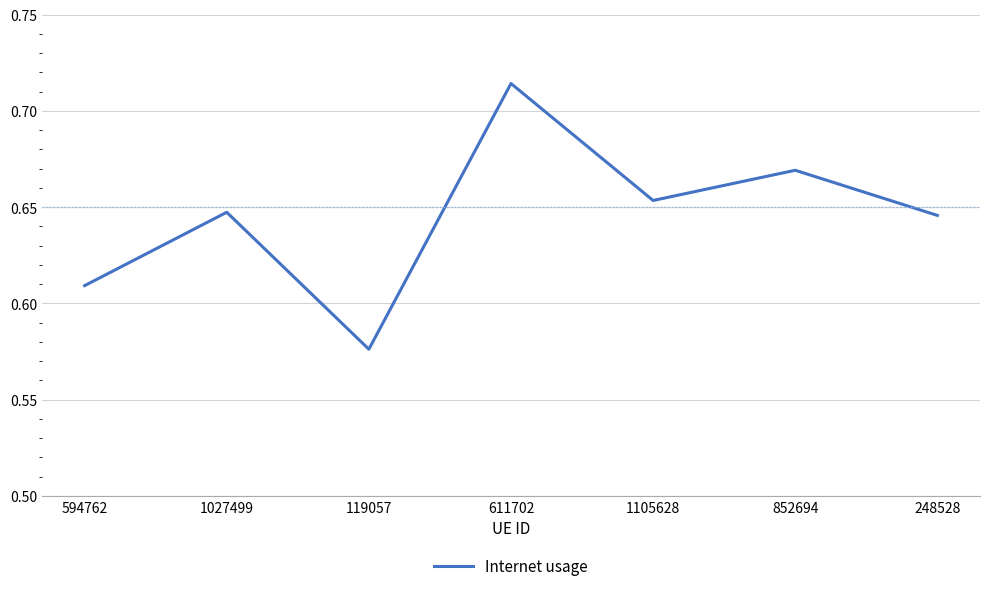

What is the sum of the values at 852694 and 248528?

1.3